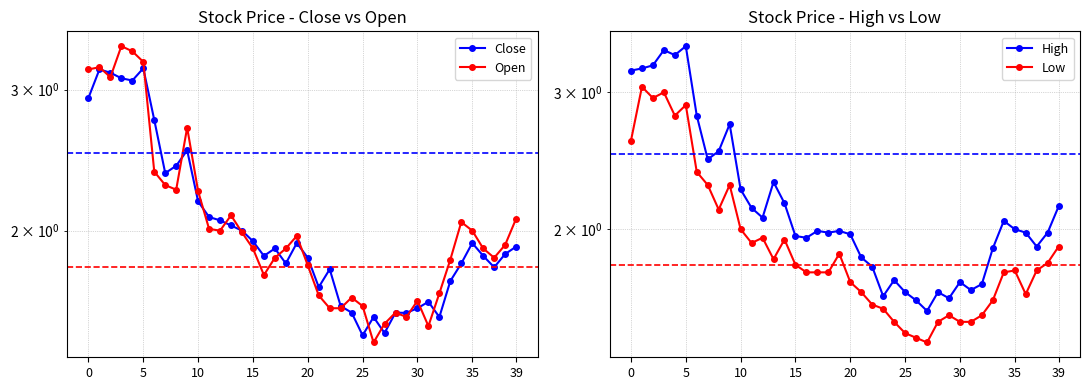

Between 5 and 39, which series saw the biggest shift?

High